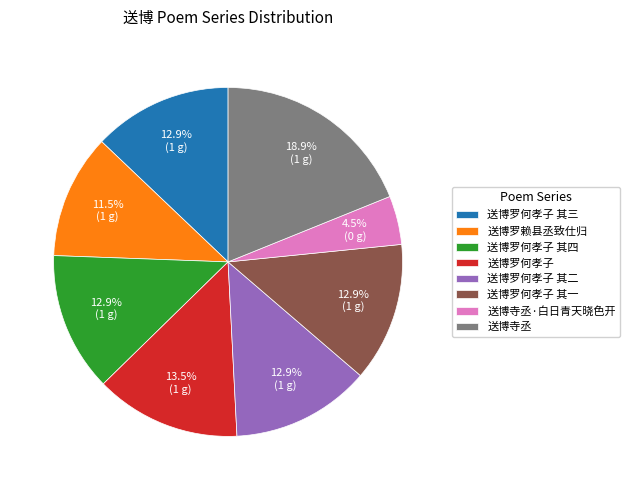

Combined, do 送博寺丞 and 送博罗何孝子 其三 account for over 50%?

No